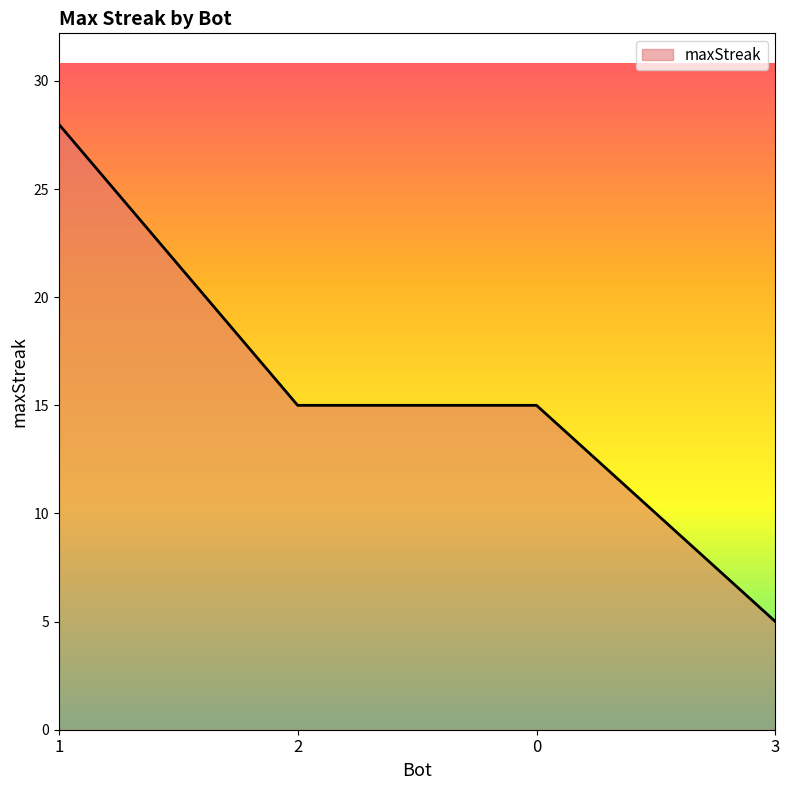

How many series are shown in this chart?

1